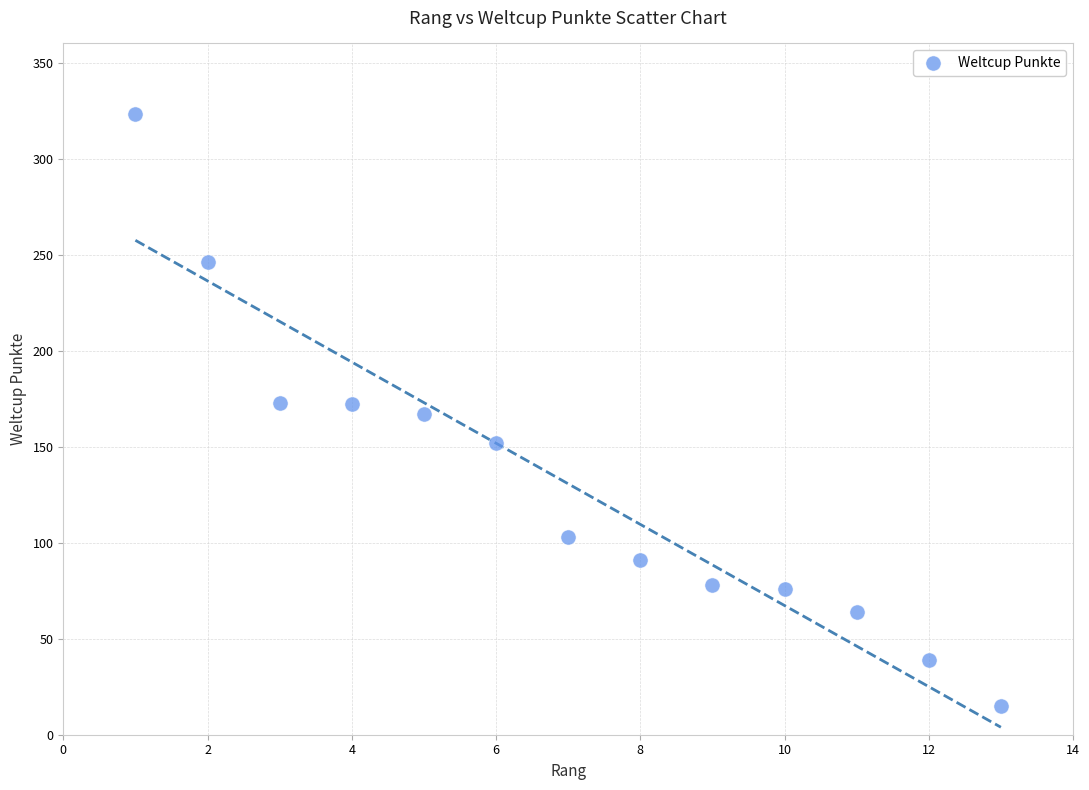

What is the range of Y values (max minus min)?

308